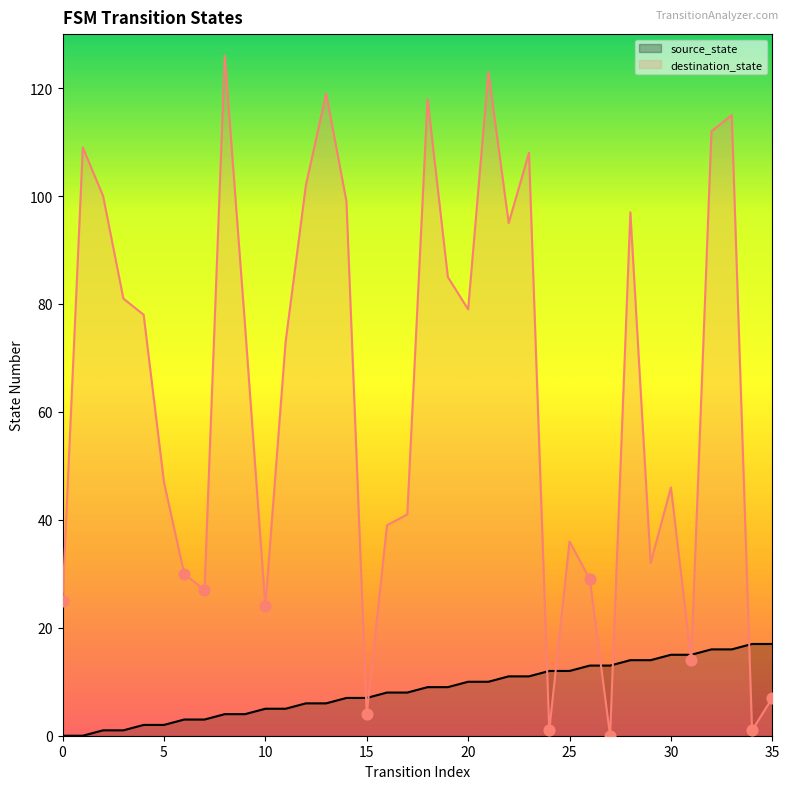

Which series has the largest total across all categories?

destination_state